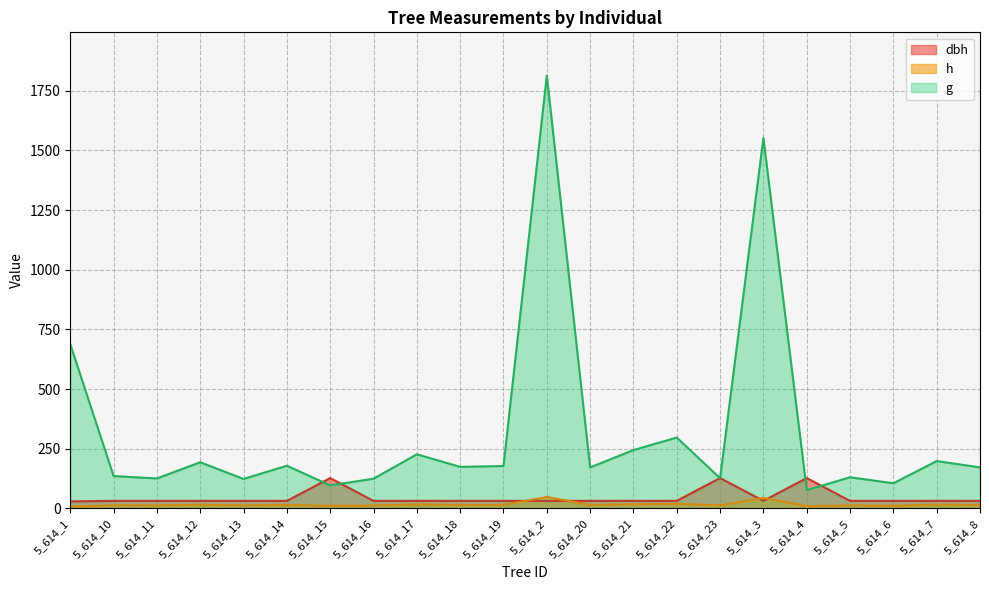

True or false: dbh has a value of 7.2 at 5_614_2.

False